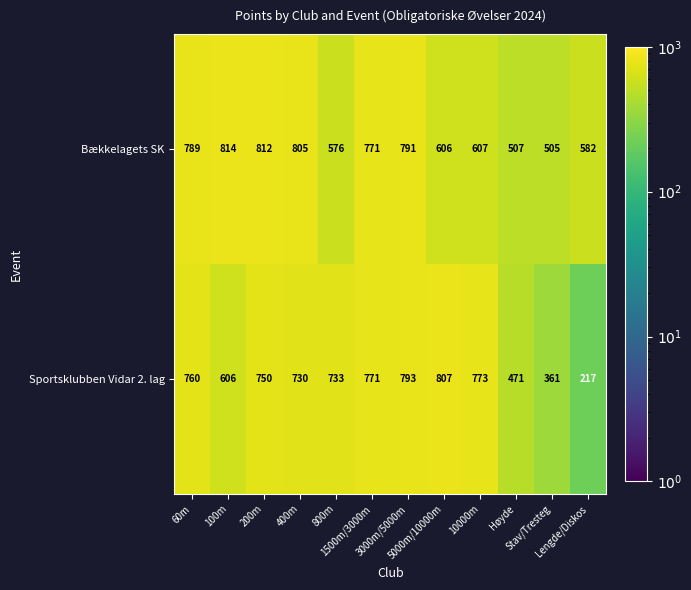

Count the number of data series in this chart.

2